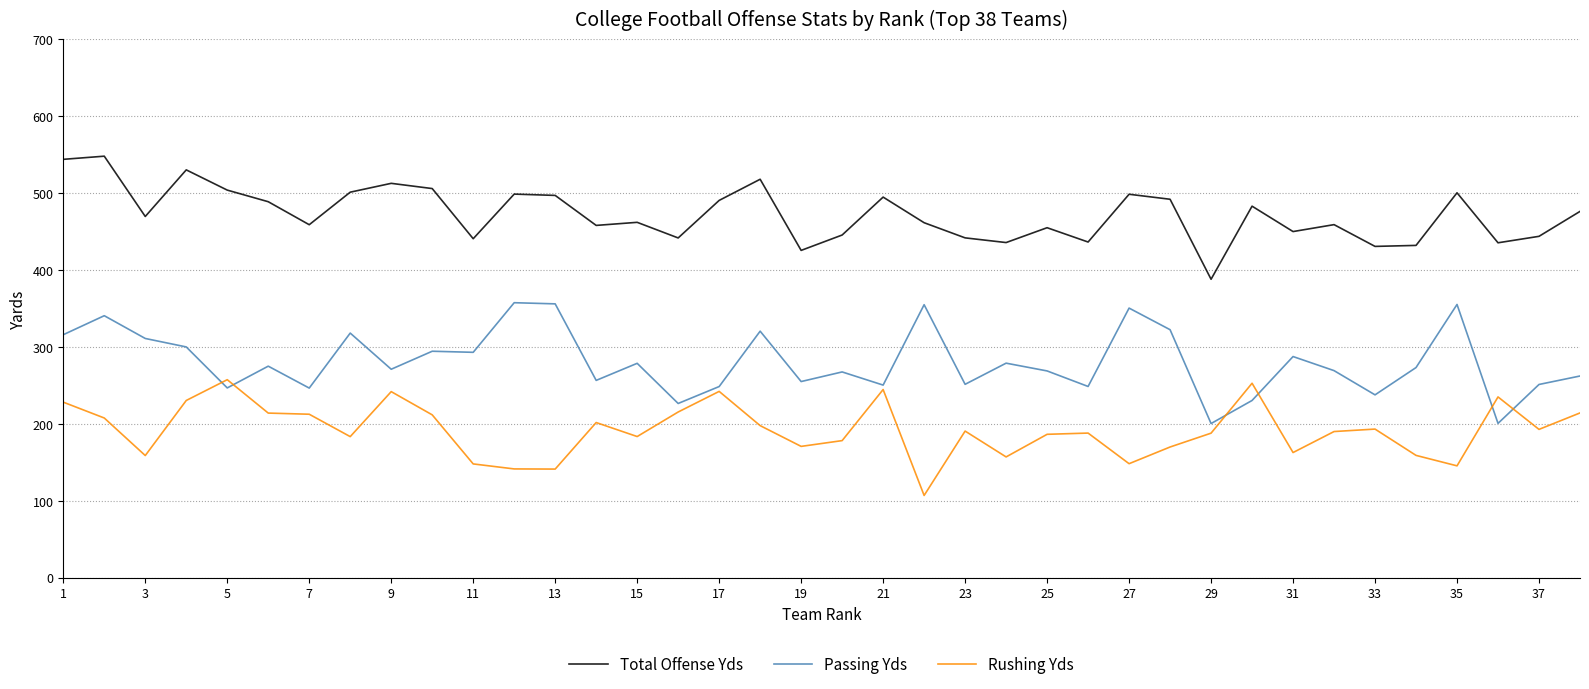

List the series in order of their peak value, lowest first.

Rushing Yds, Passing Yds, Total Offense Yds